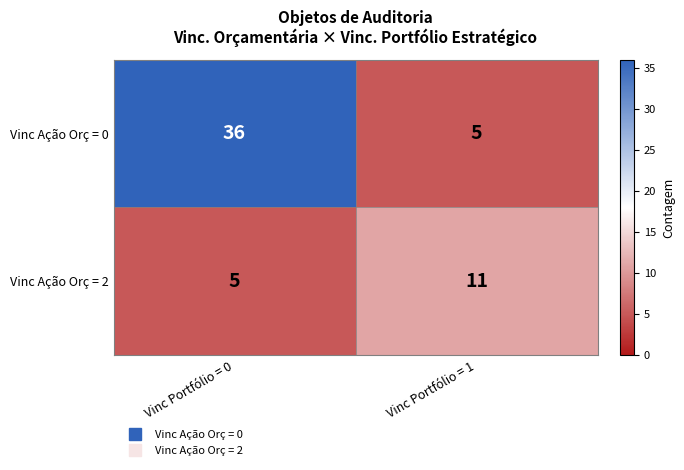

Which category has the highest value in the Vinc Ação Orç = 0 series?

Vinc Portfólio = 0